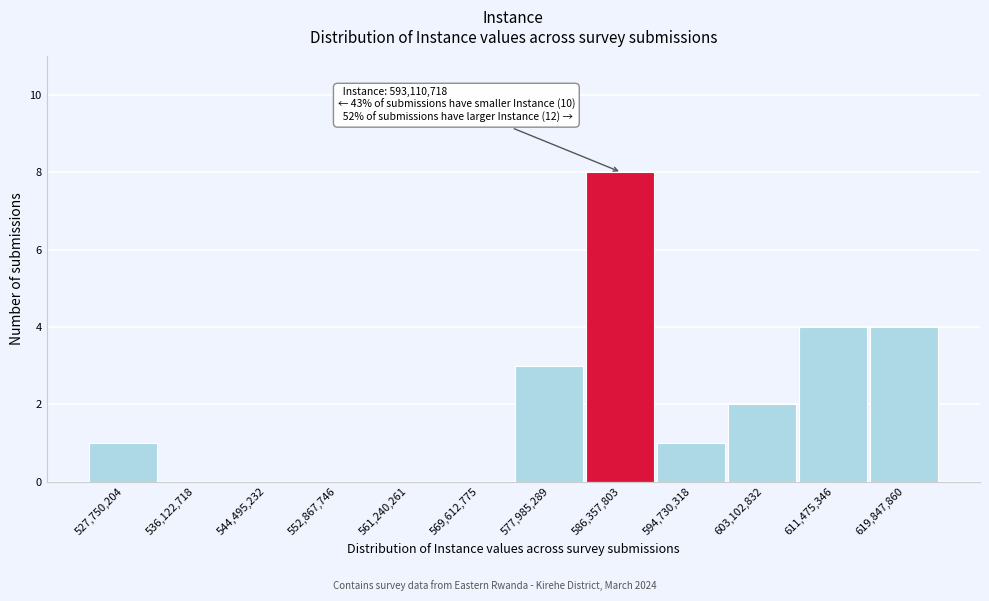

Reading right to left, what are all the values shown in this chart?

619,847,860=4	611,475,346=4	603,102,832=2	594,730,318=1	586,357,803=8	577,985,289=3	569,612,775=0	561,240,261=0	552,867,746=0	544,495,232=0	536,122,718=0	527,750,204=1